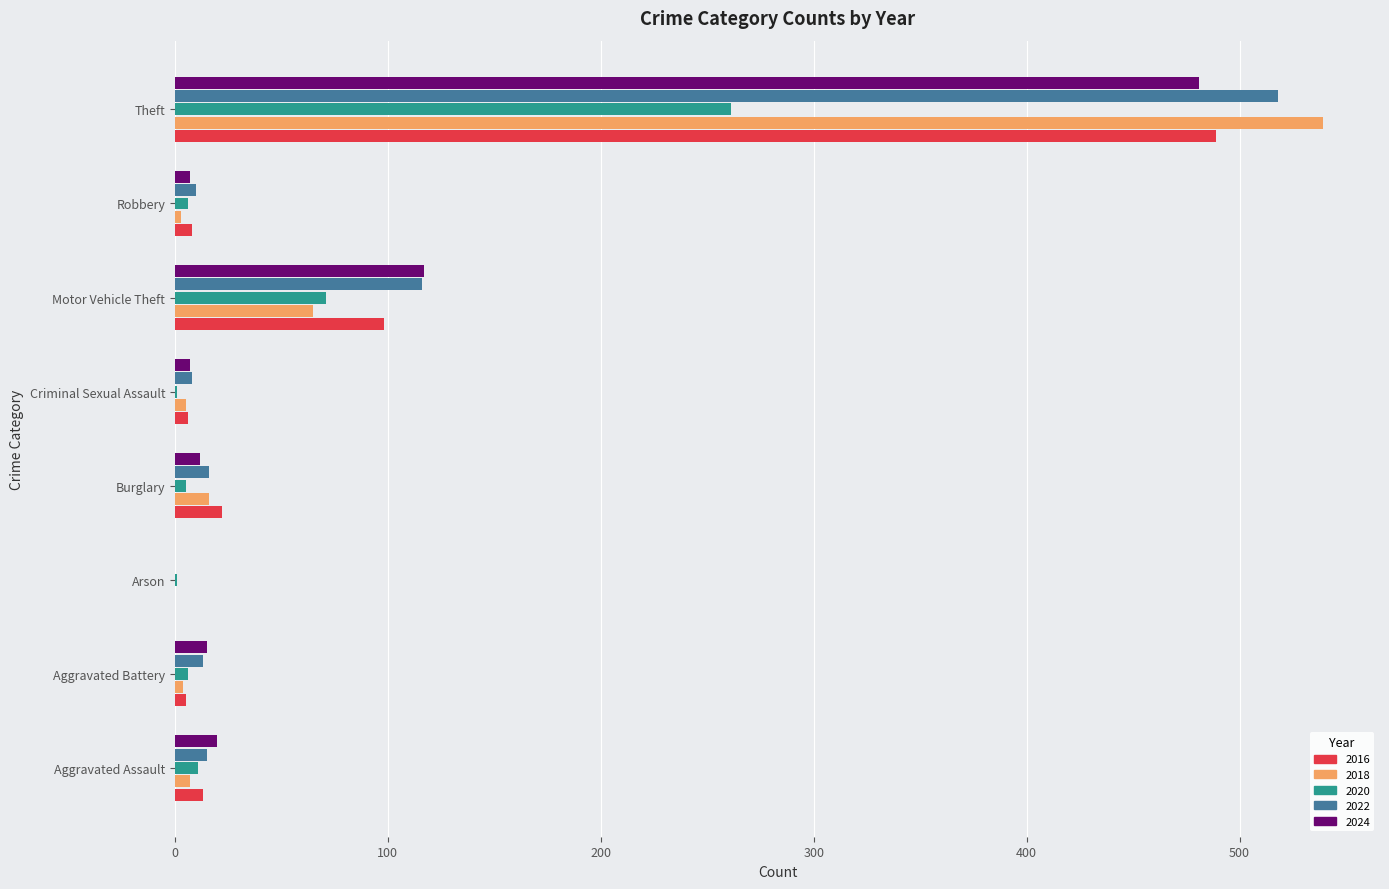

At which label is 2020 closest to 131?

Motor Vehicle Theft